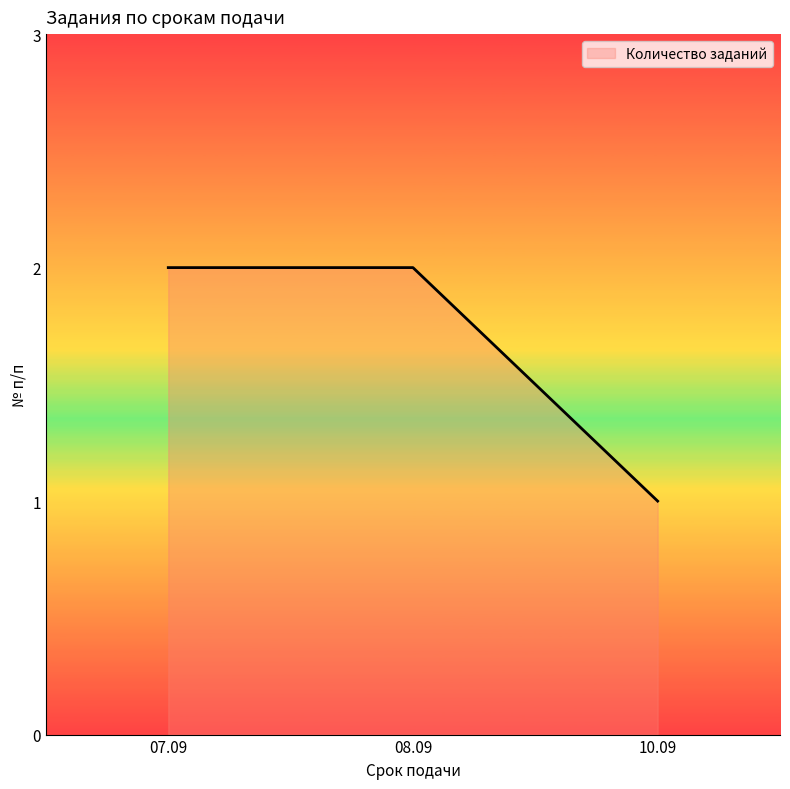

The chart shows a value of 3 at 07.09. True or false?

False